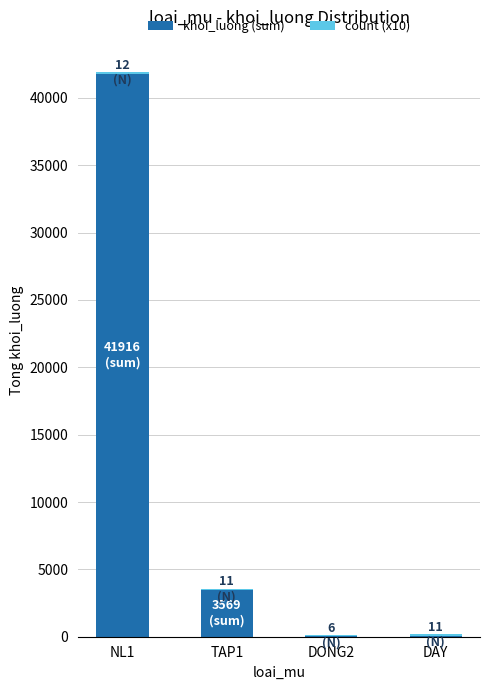

At which category is the sum across all series the highest?

NL1